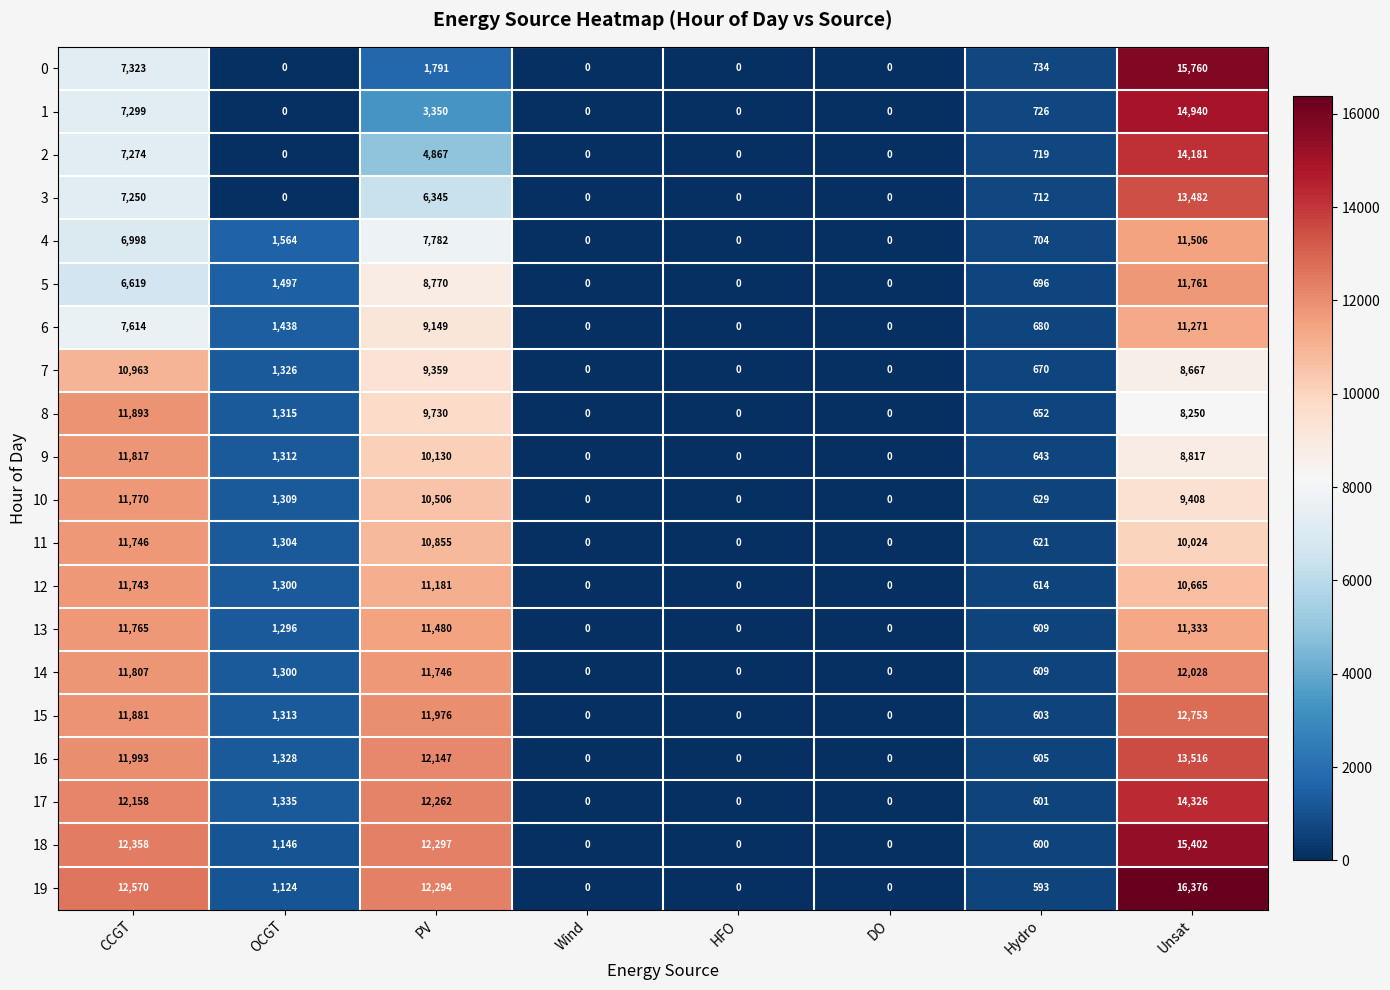

What is the sum of the 14 values at Hydro and Unsat?

12637